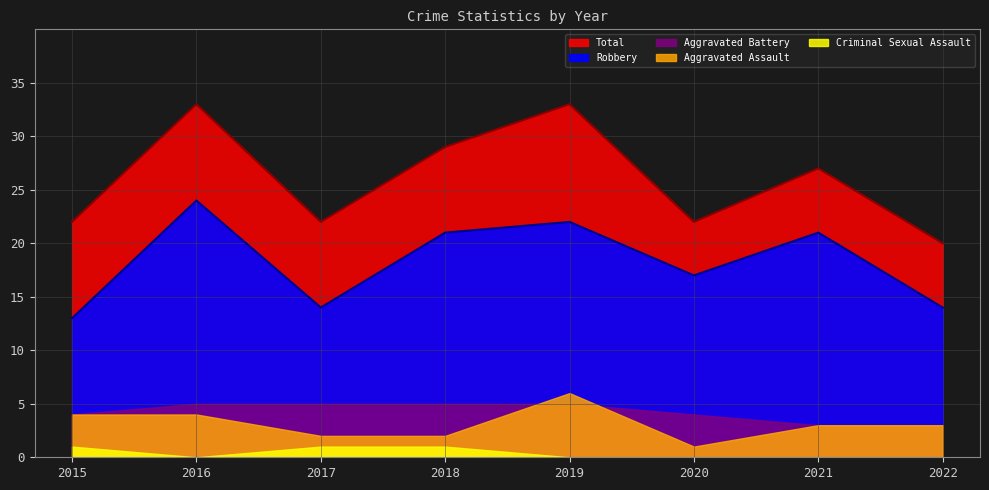

True or false: Criminal Sexual Assault has a value of 1 at 2016.

False